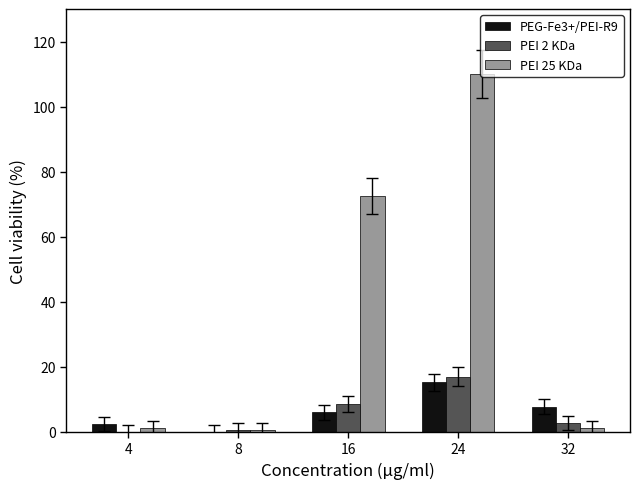

How many values in PEI 2 KDa are above zero?

4